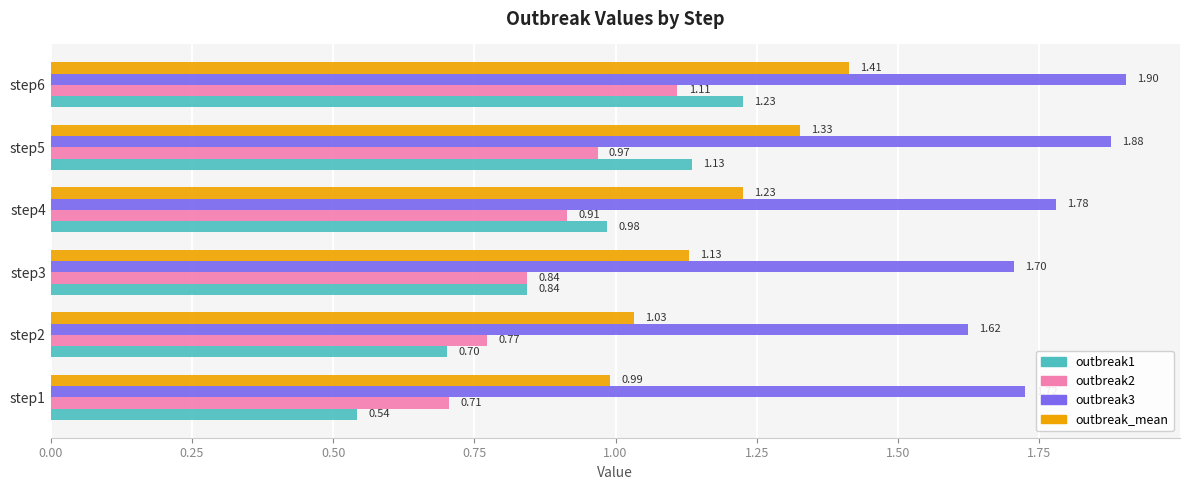

At which label does outbreak_mean reach its peak?

step6